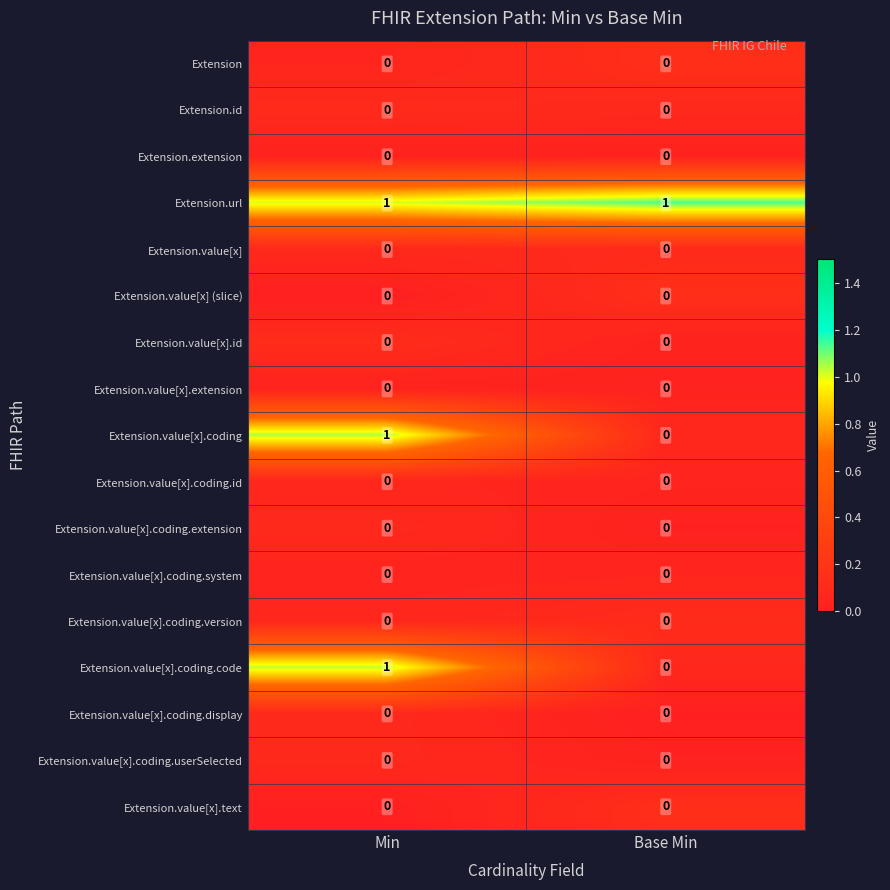

At which label does Extension.value[x].coding.code reach its minimum?

Base Min